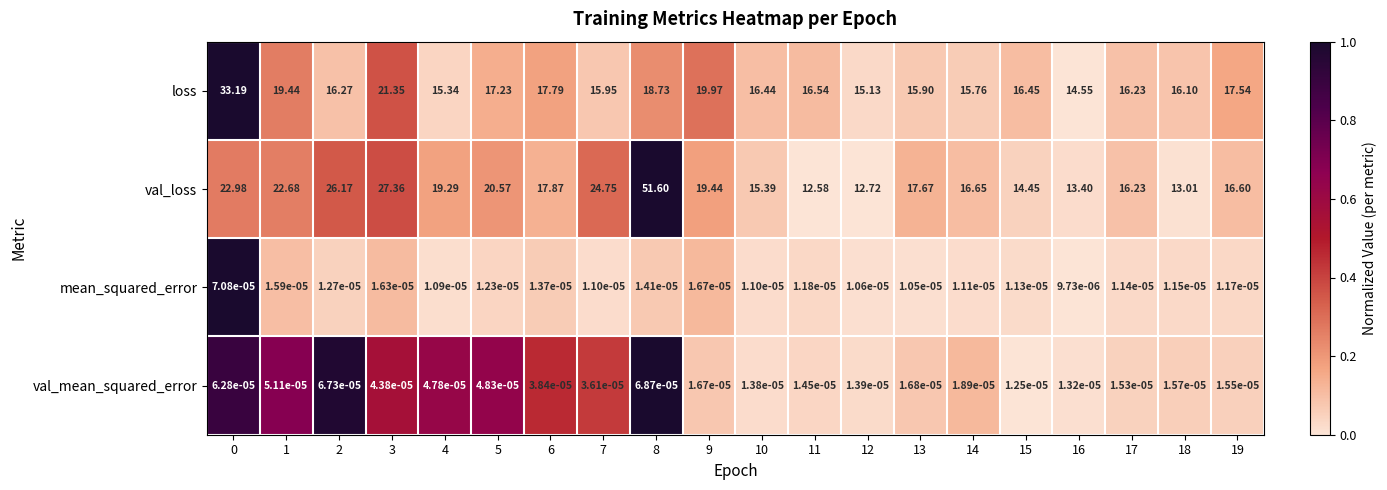

Which series has the largest range (max minus min)?

val_loss